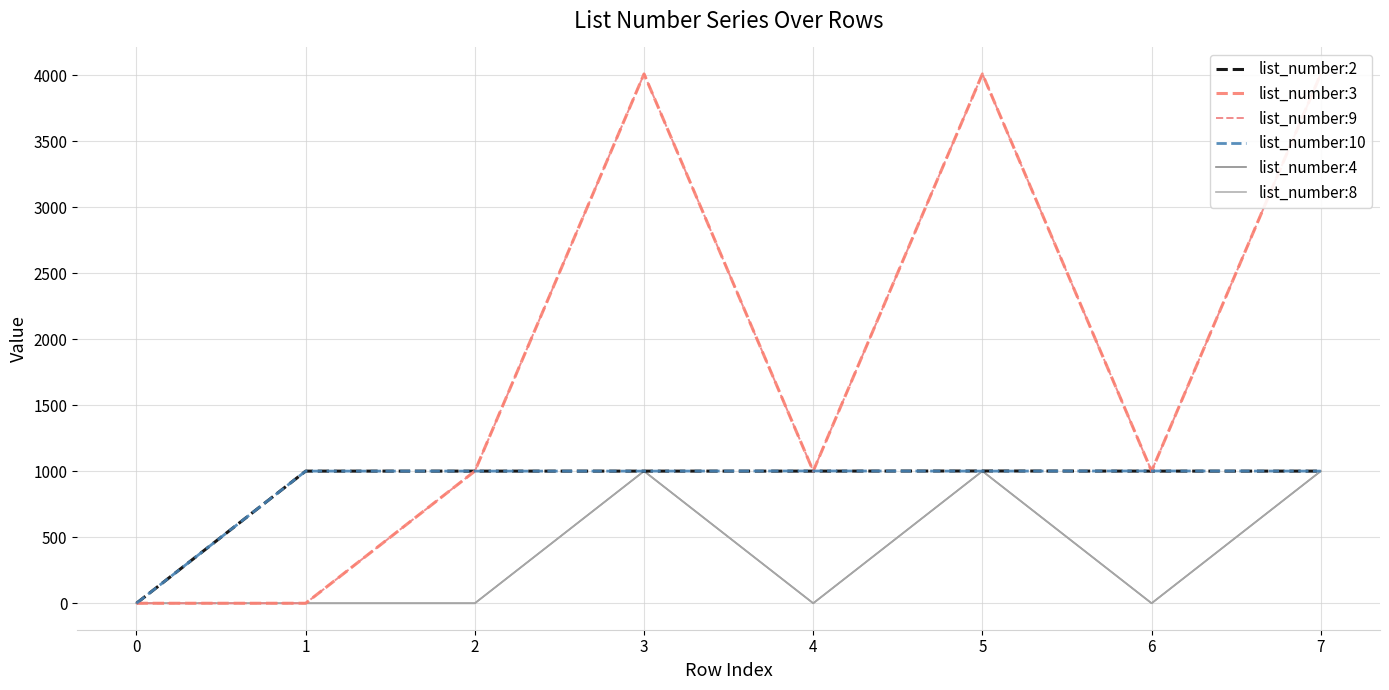

How many lines are shown in the chart?

6